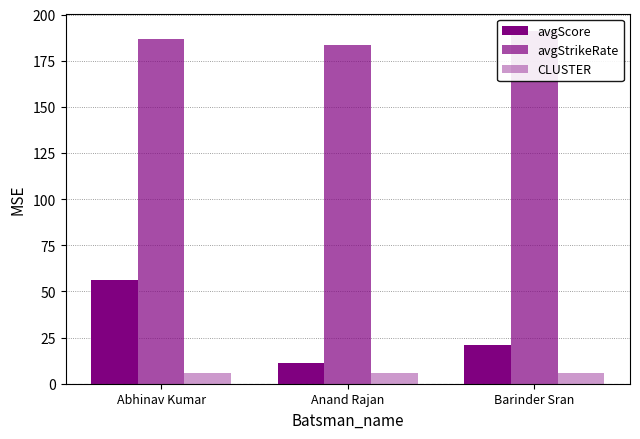

Are the bars grouped side by side (vs. stacked)?

Yes